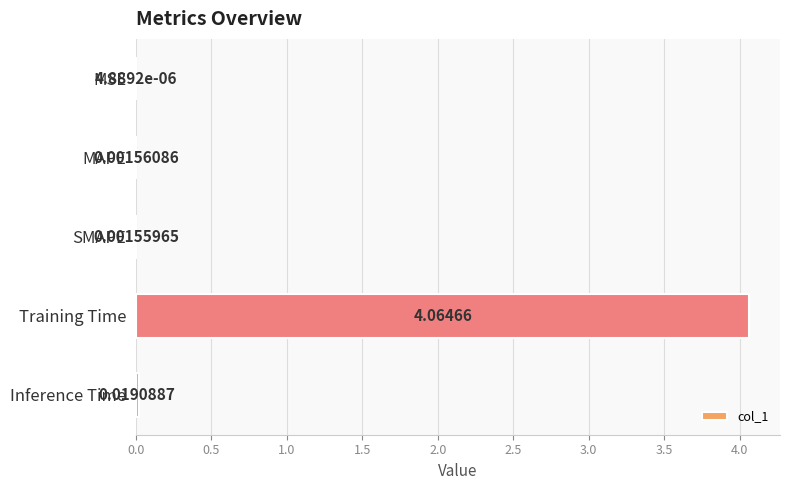

What is the average value?

0.8